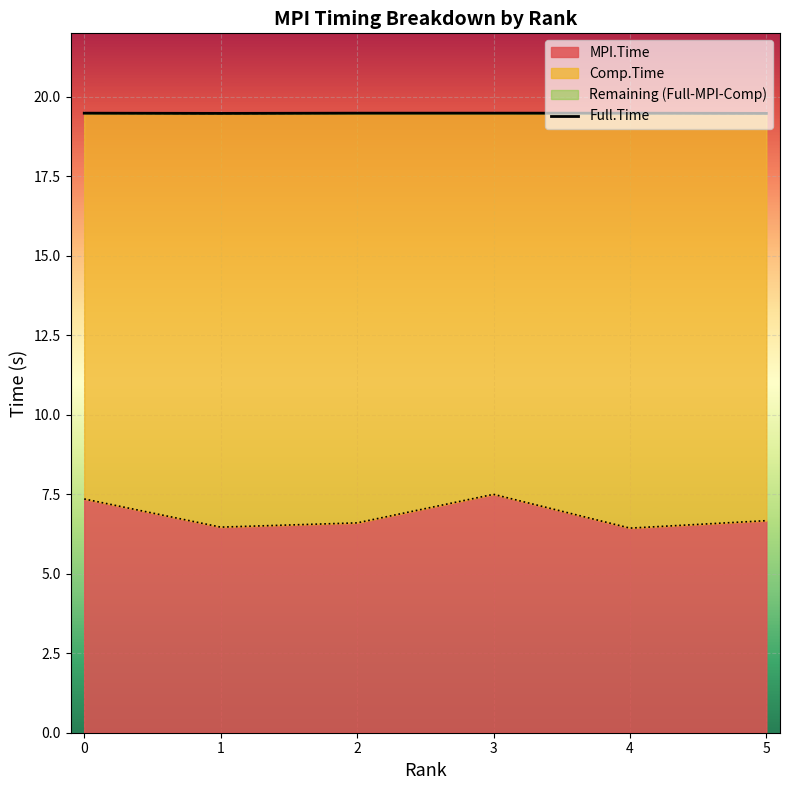

How many data points does each series have?

6